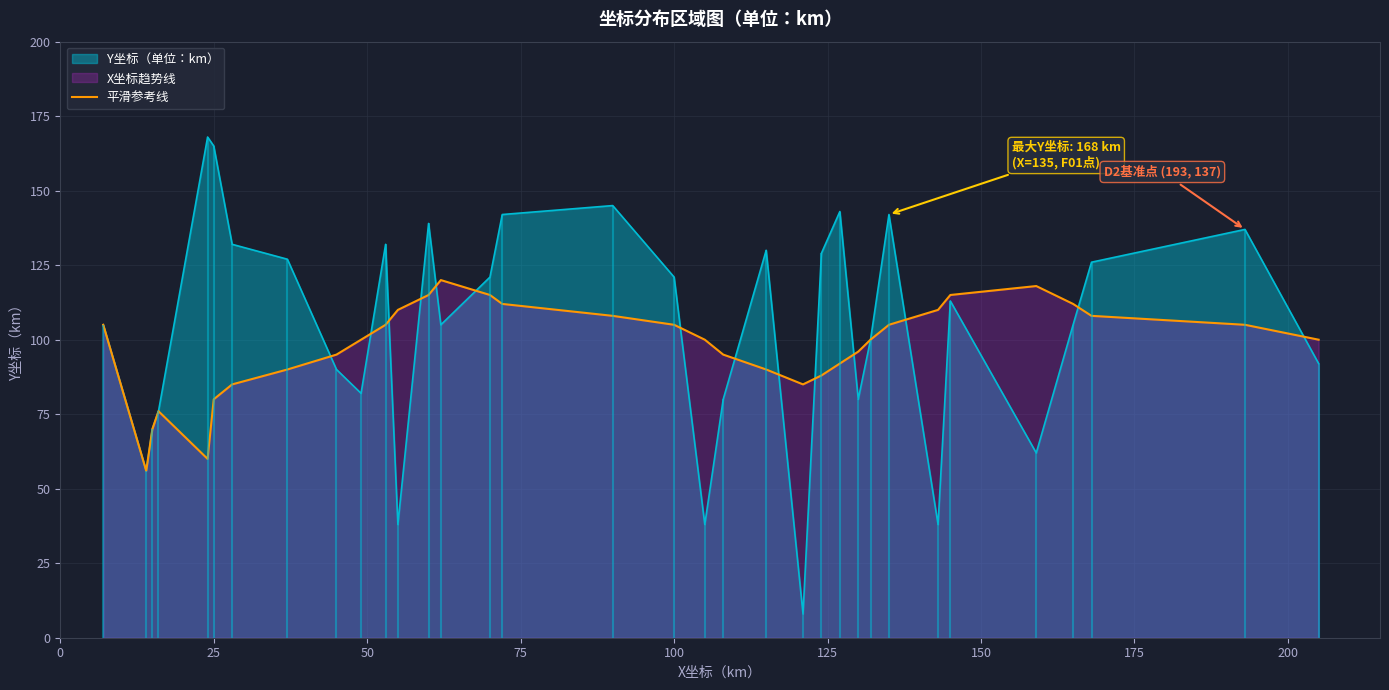

Reading left to right, what are all the values shown in this chart?

105	56	70	76	60	80	85	90	95	100	105	110	115	120	115	112	108	105	100	95	90	85	88	92	96	100	105	110	115	118	112	108	105	100